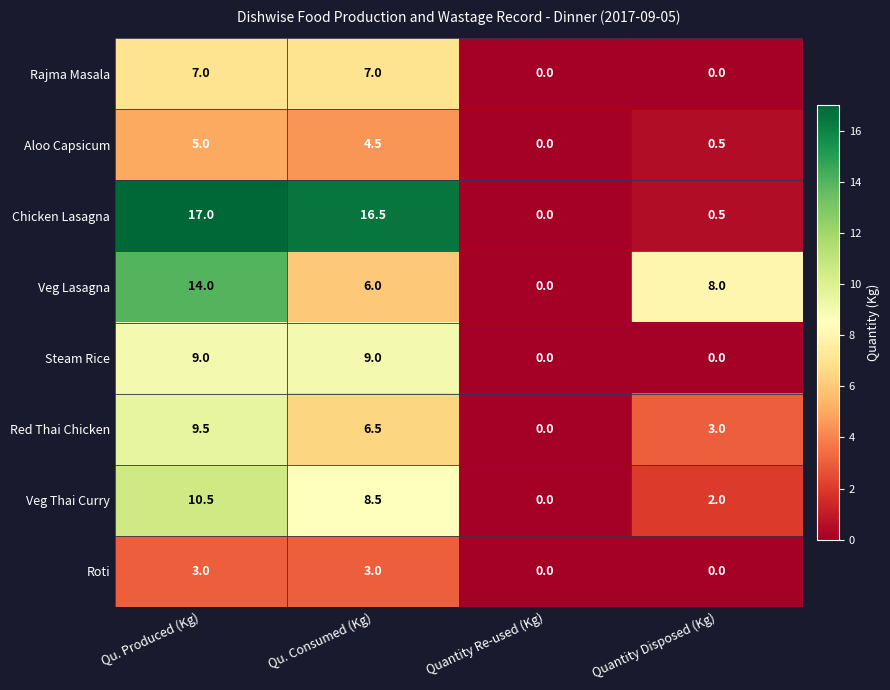

Is it true that Roti equals -1.9 at Quantity Re-used (Kg)?

False